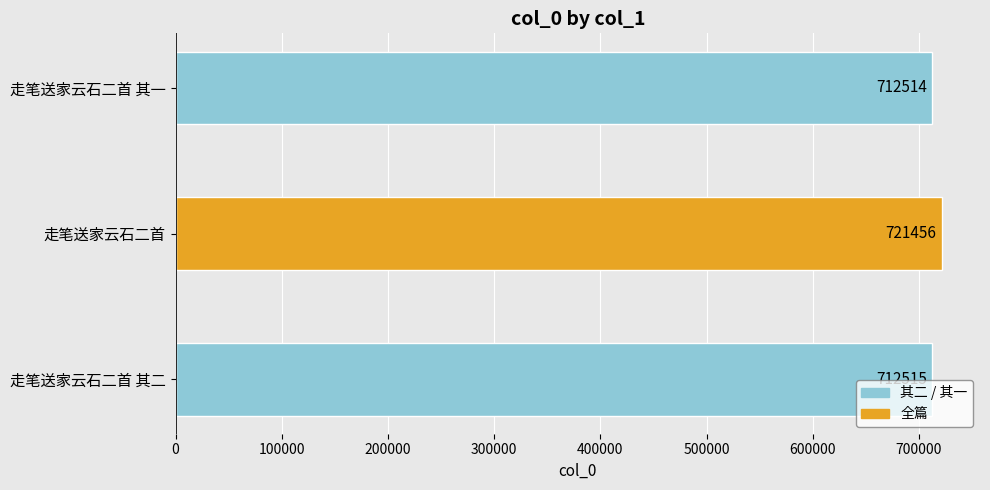

What is the change in value from 走笔送家云石二首 to 走笔送家云石二首 其一?

-8942